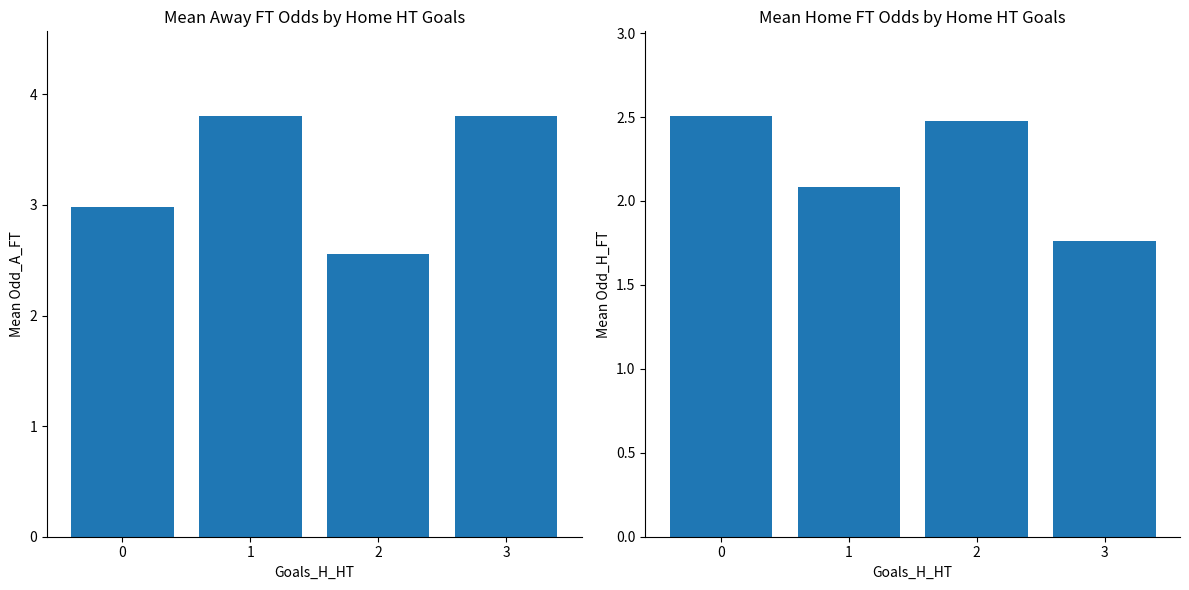

At which category is the sum across all series the highest?

1